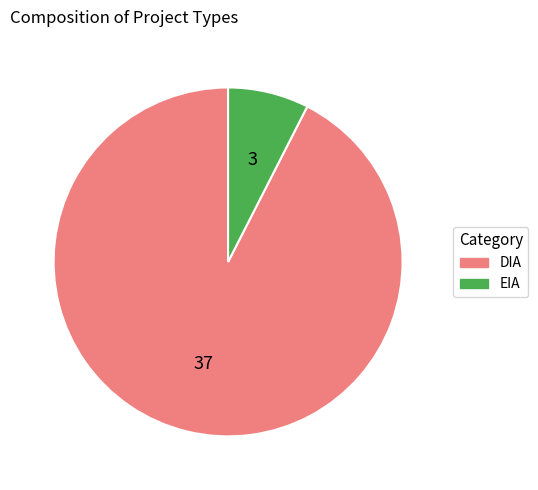

Which category accounts for the majority?

DIA